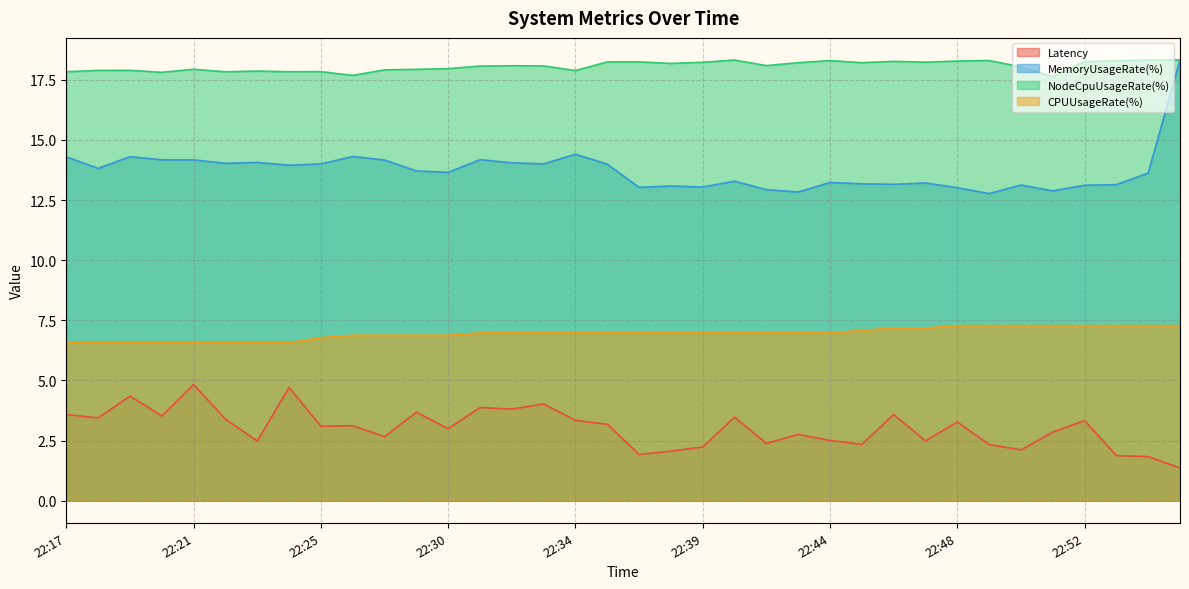

Rank the series at 22:48 from lowest to highest value.

Latency, CPUUsageRate(%), MemoryUsageRate(%), NodeCpuUsageRate(%)